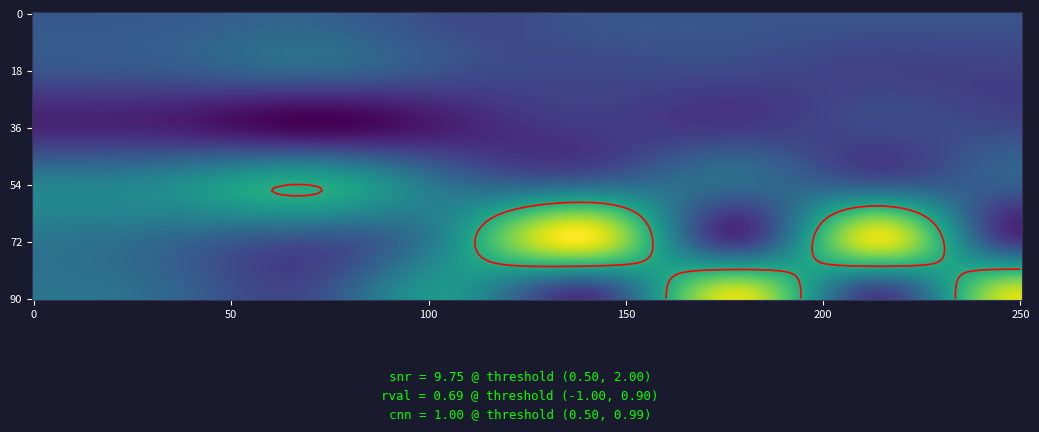

True or false: row0 has a value of 0.1 at 5.

True